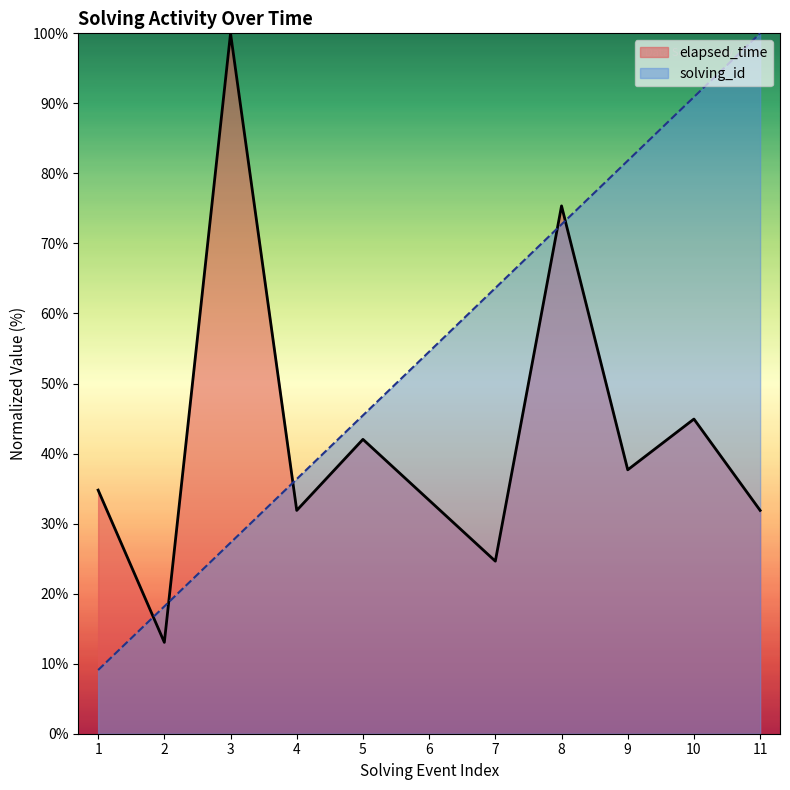

At which category is the sum across all series the highest?

8